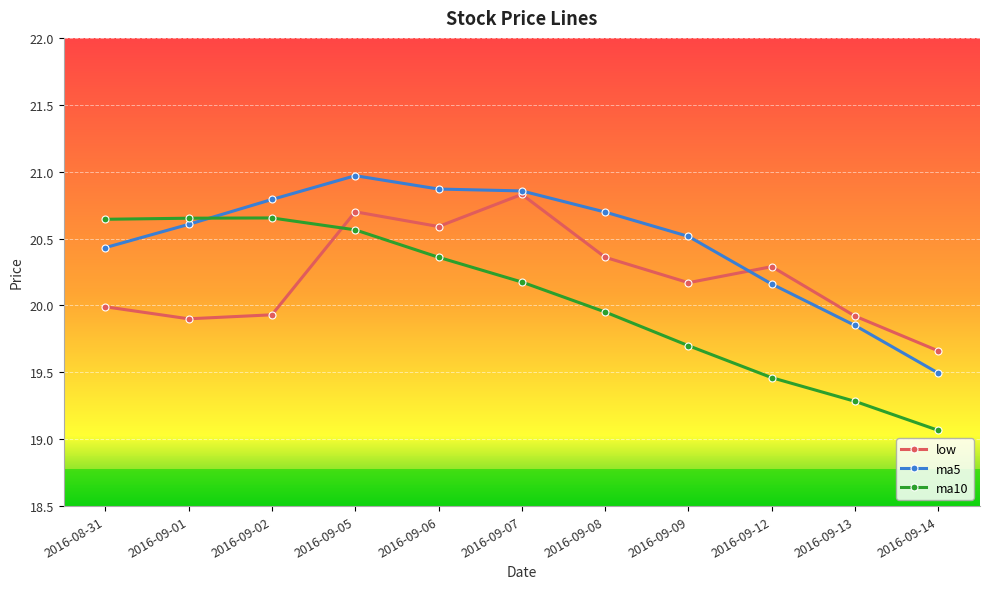

What is the value of the ma5 point at the 8th from the left?

20.5